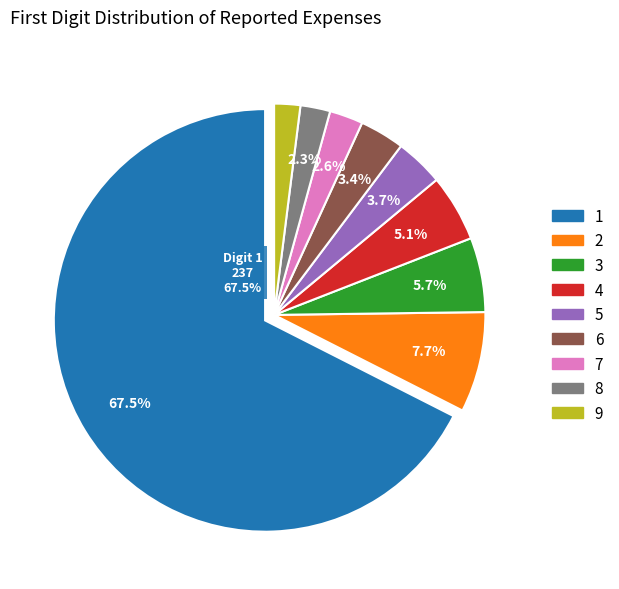

How many segments does this pie chart have?

9